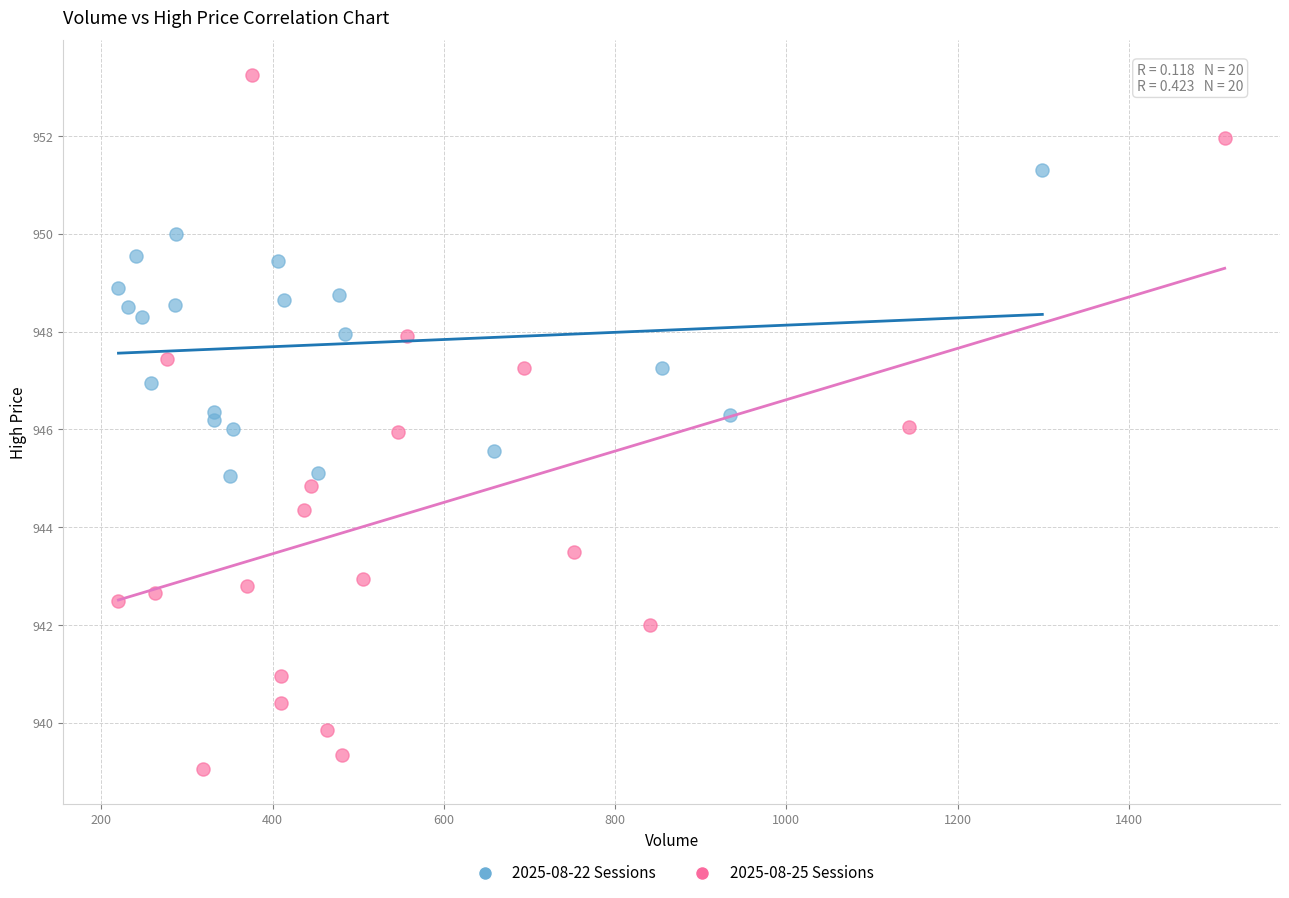

What are all the series names shown in the legend?

2025-08-22 Sessions, 2025-08-25 Sessions